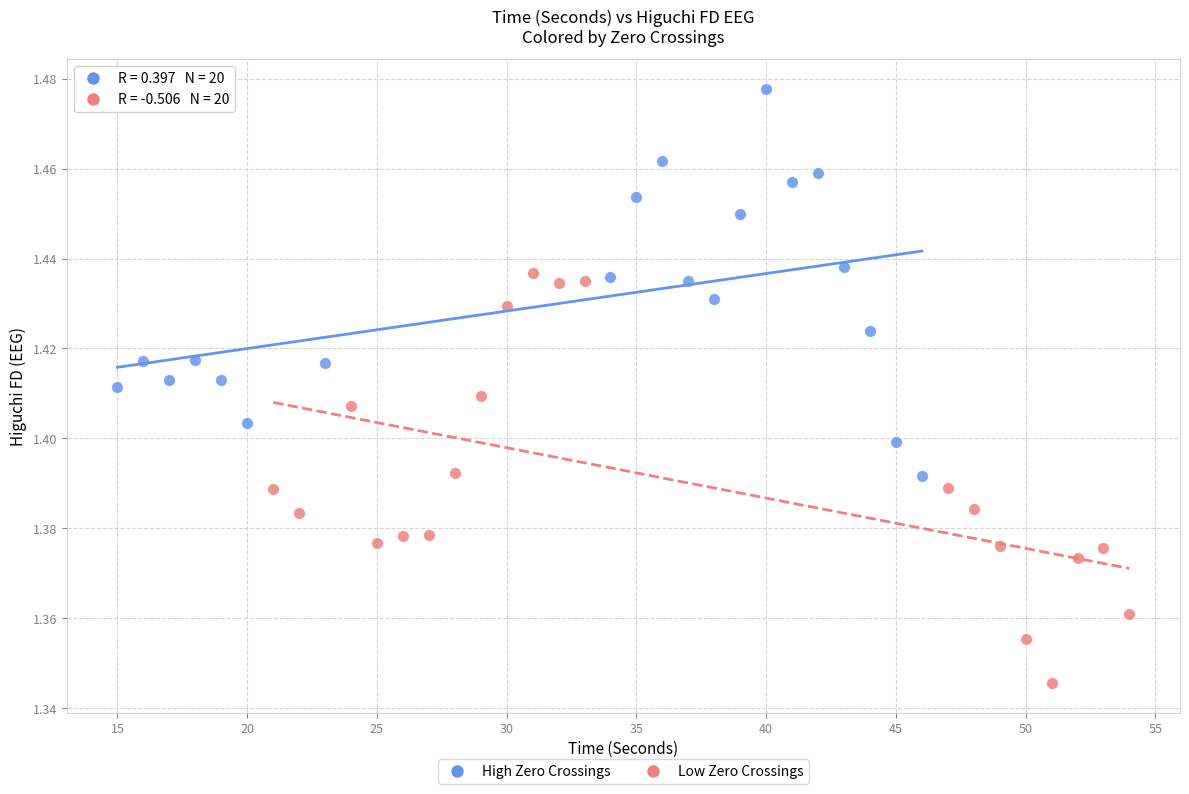

Which series reaches the maximum Y coordinate?

High Zero Crossings